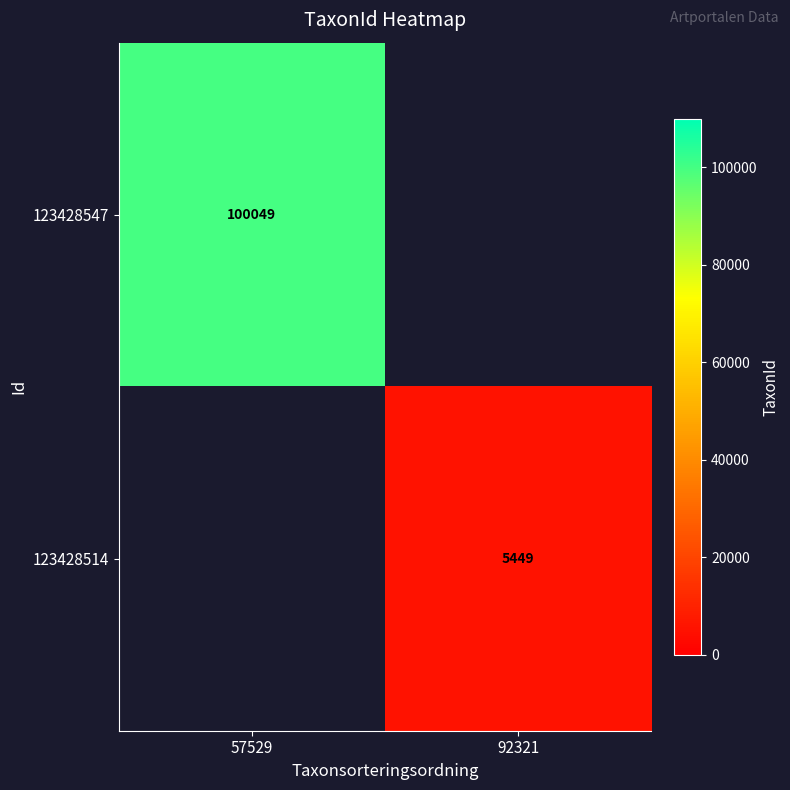

The value of 123428547 at 57529 is 100049. True or false?

True